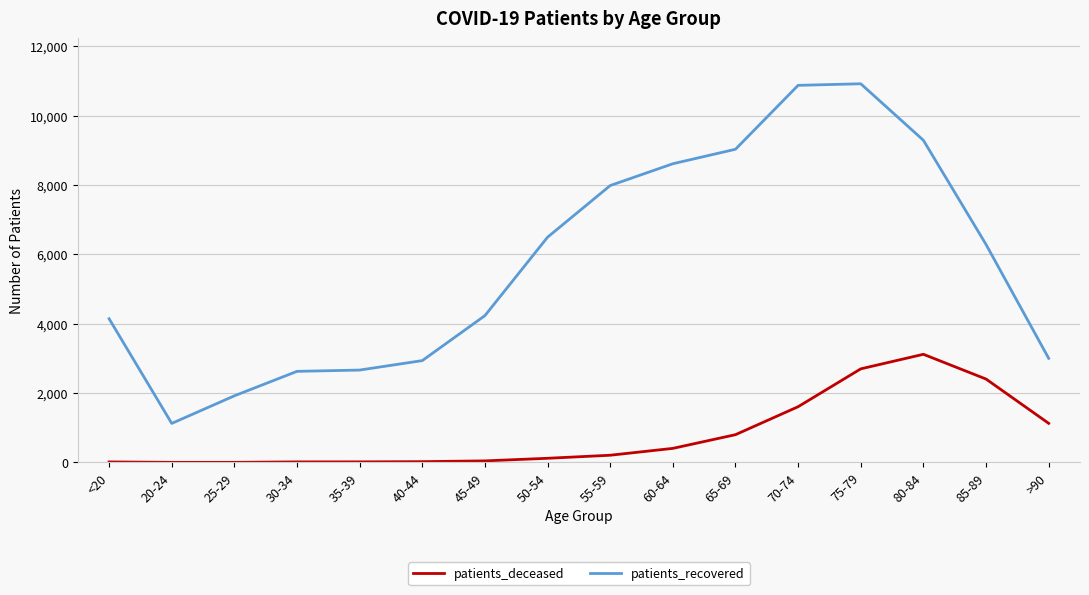

What is the difference between the patients_recovered values at 65-69 and 85-89?

2747